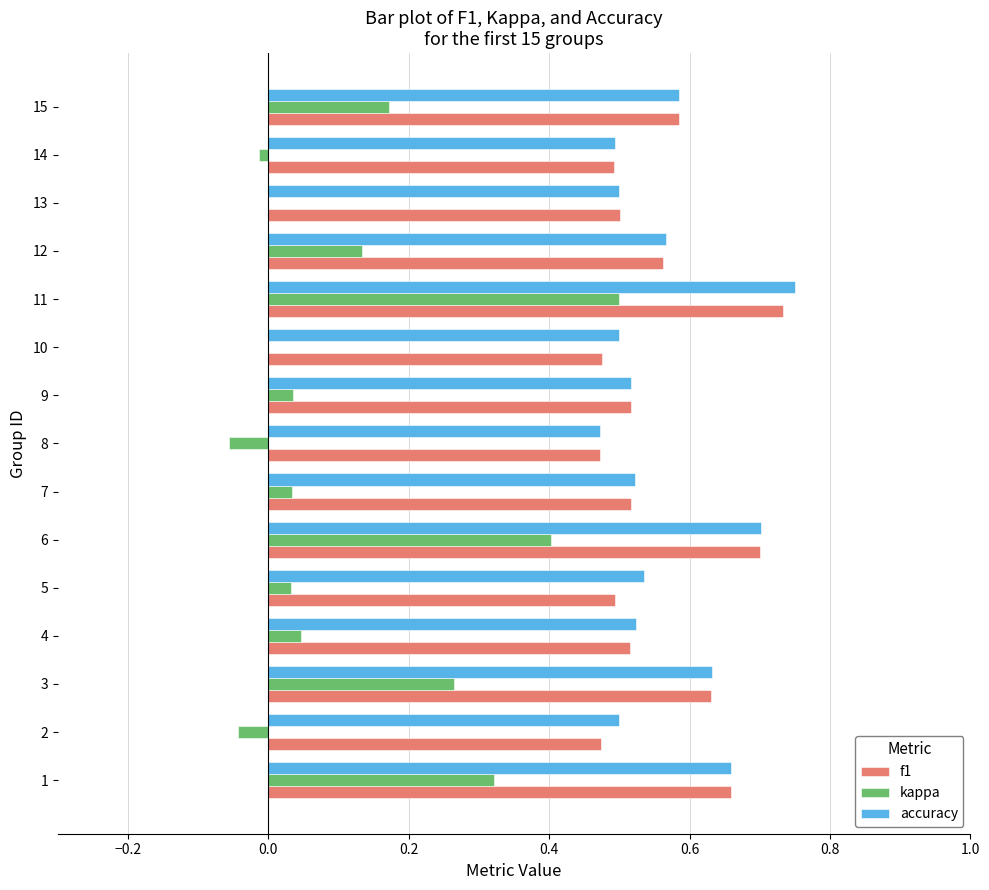

Which series changed the most between 11 and 12?

kappa